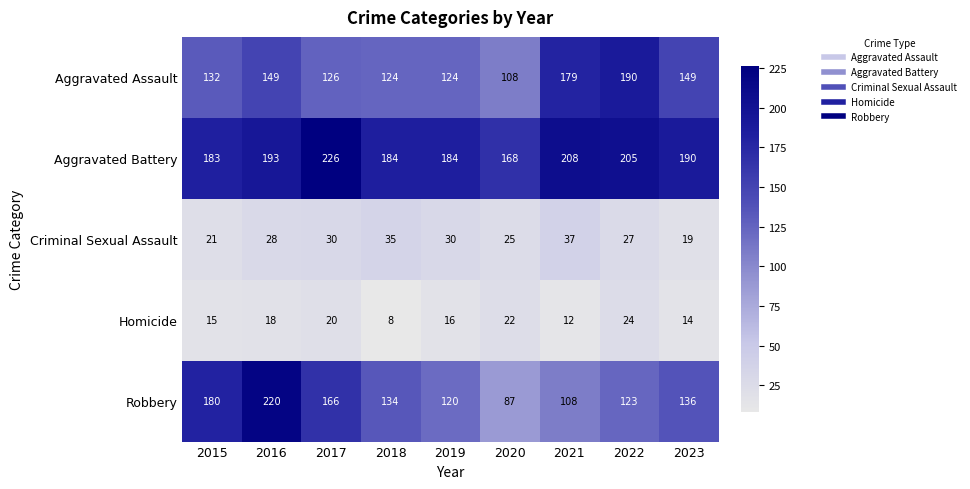

Which series changed the most between 2017 and 2021?

Robbery